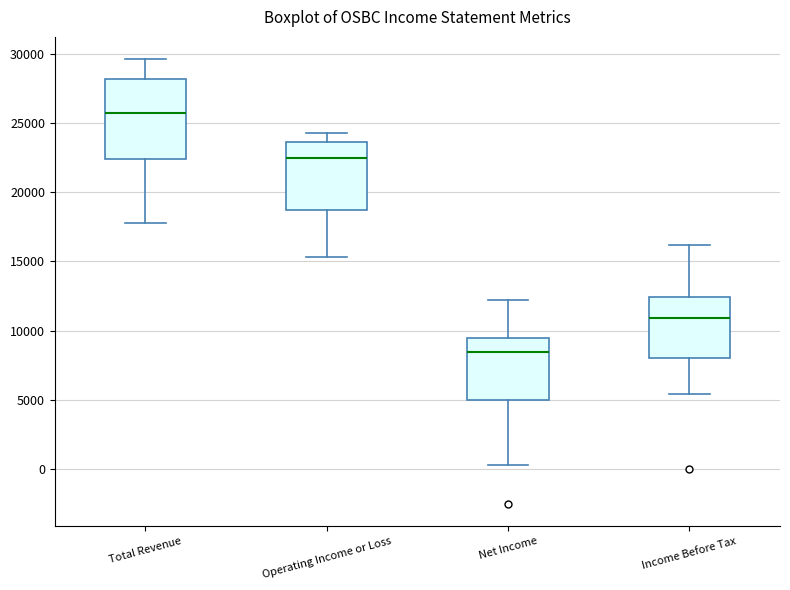

Reading left to right, transcribe this box plot: for each box, give where its median line is, the range the box spans, and where its two whiskers end, as read against the y-axis. The values are not printed on the chart, so give them approximately, as read against the axis.

Total Revenue: median 25500, box 22500 to 28000, whiskers 18000 to 29500
Operating Income or Loss: median 22500, box 18500 to 23500, whiskers 15500 to 24500
Net Income: median 8500, box 5000 to 9500, whiskers 500 to 12000
Income Before Tax: median 11000, box 8000 to 12500, whiskers 5500 to 16000